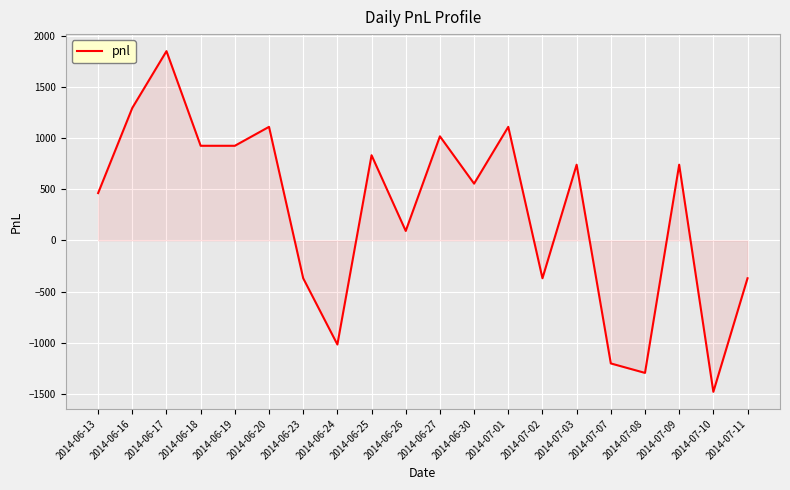

True or false: the data has more than 2 interior local peaks.

True